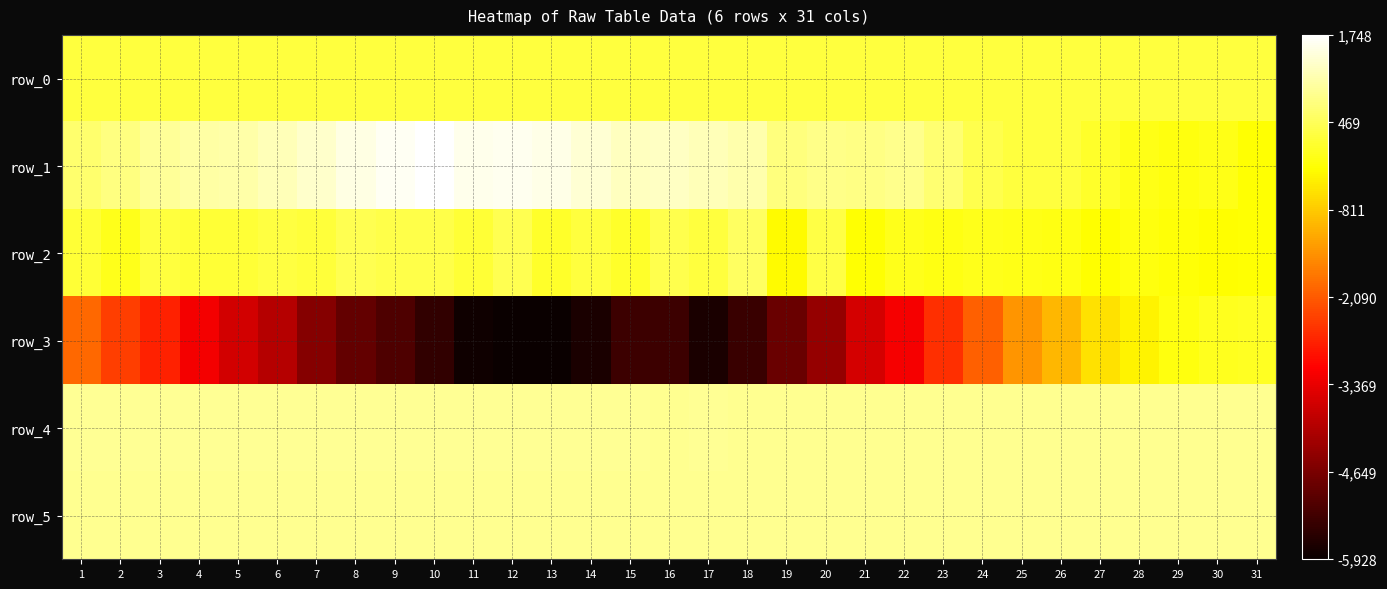

What is the minimum value for row_2?

-239.0